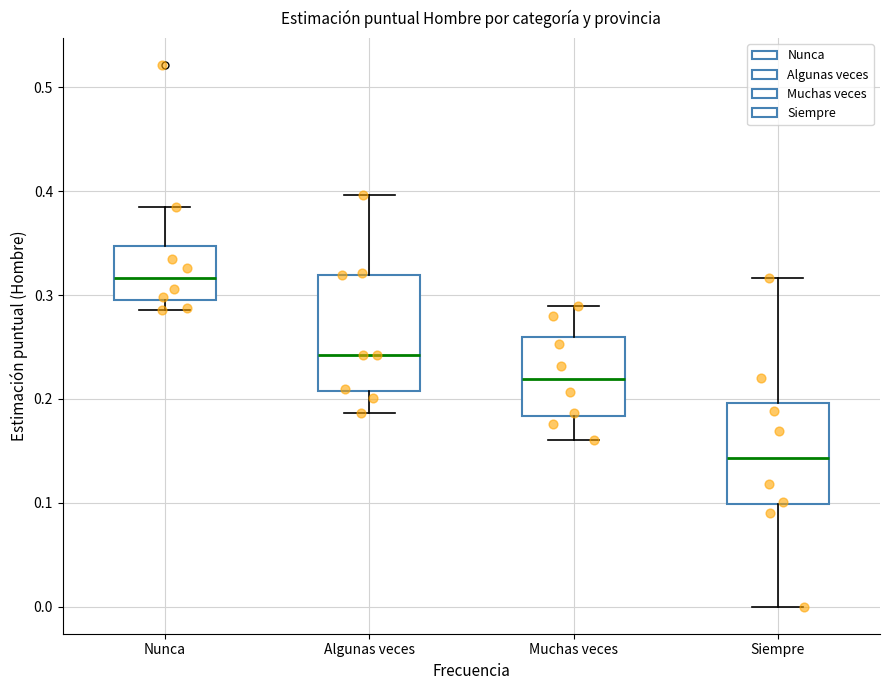

Which box has the highest median line?

Nunca